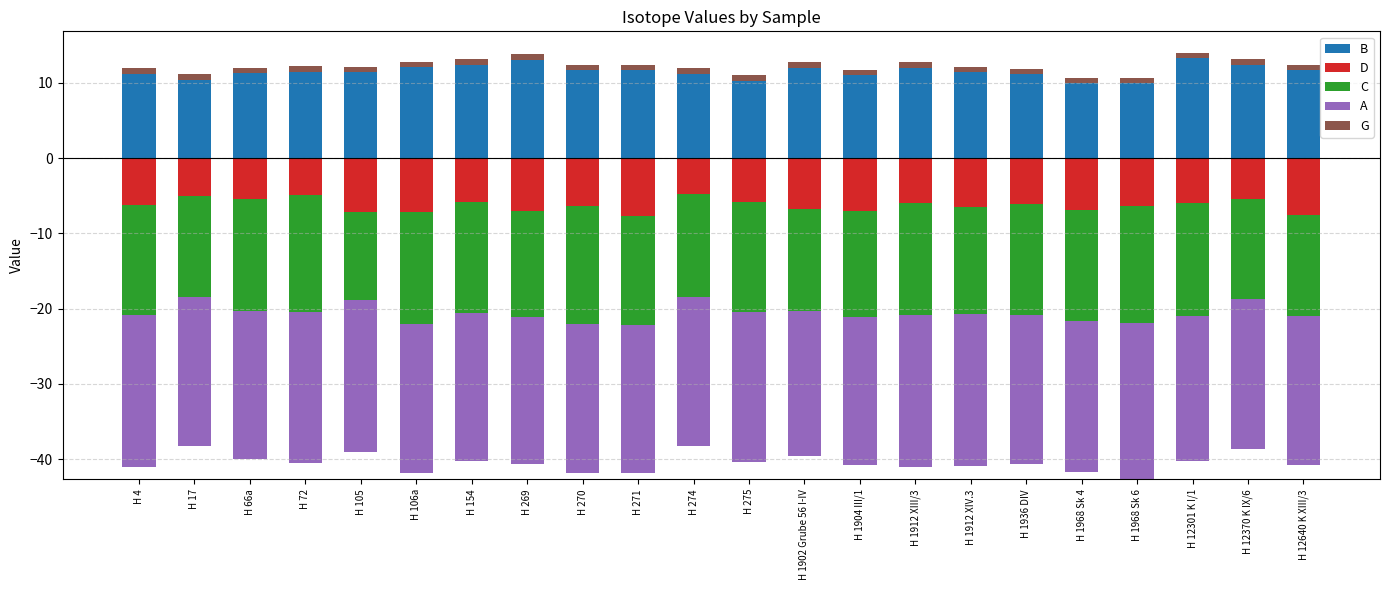

Which series has the largest total across all categories?

B